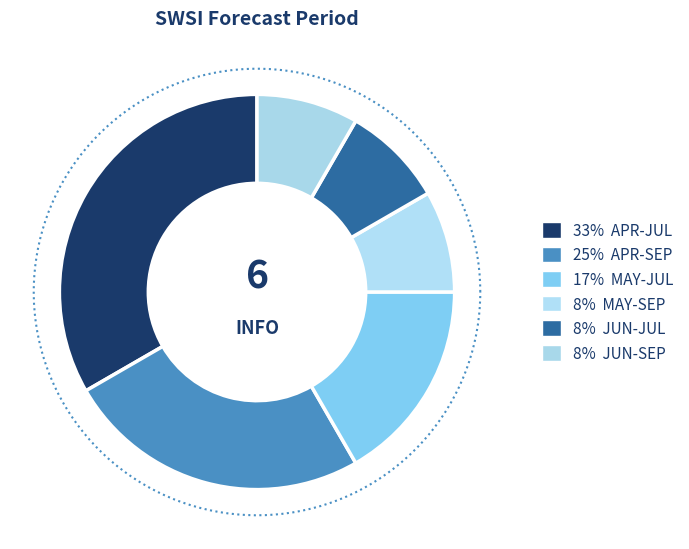

Which category has the biggest portion of the pie?

APR-JUL